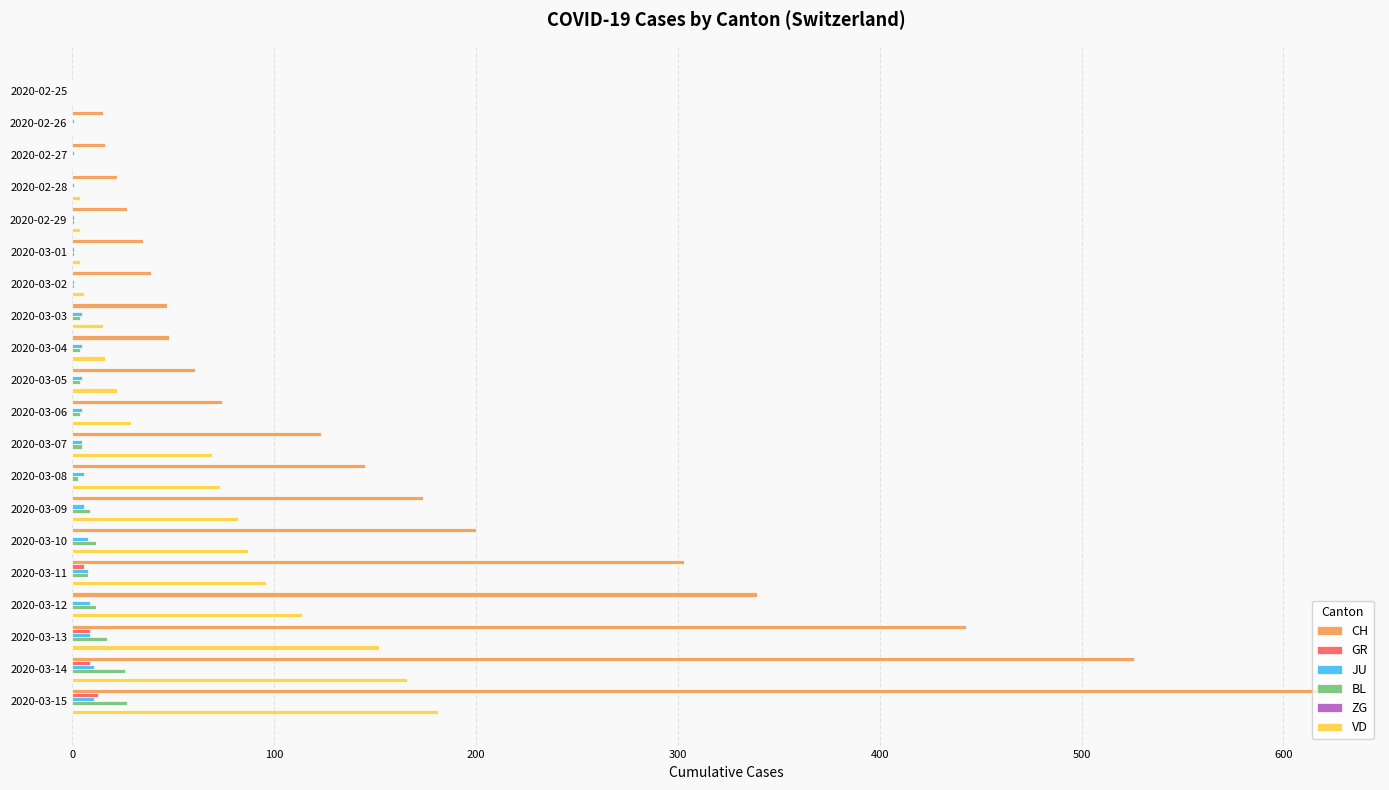

What is the sum of all JU values?

99